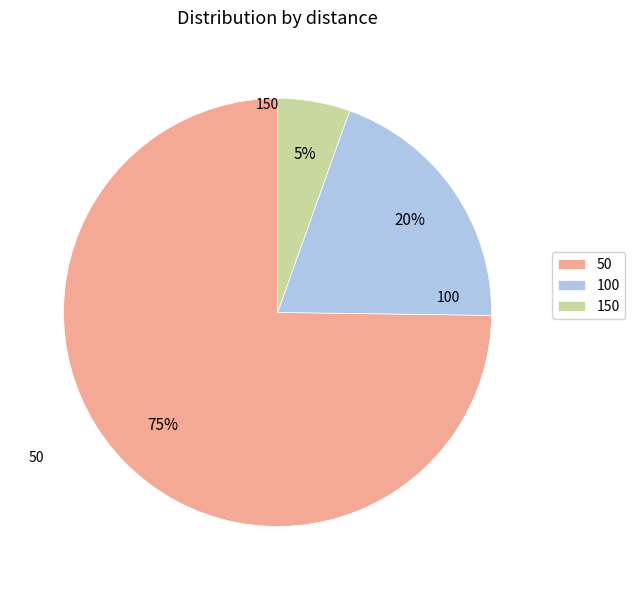

The 100 slice represents 20% of the pie. True or false?

True